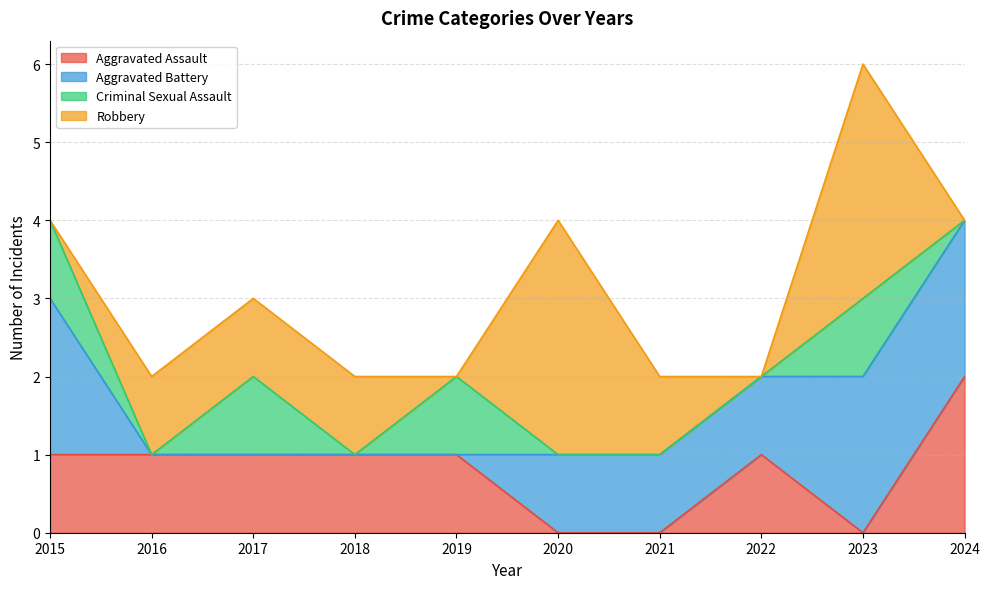

Which has a higher value, 2018 or 2016?

2018